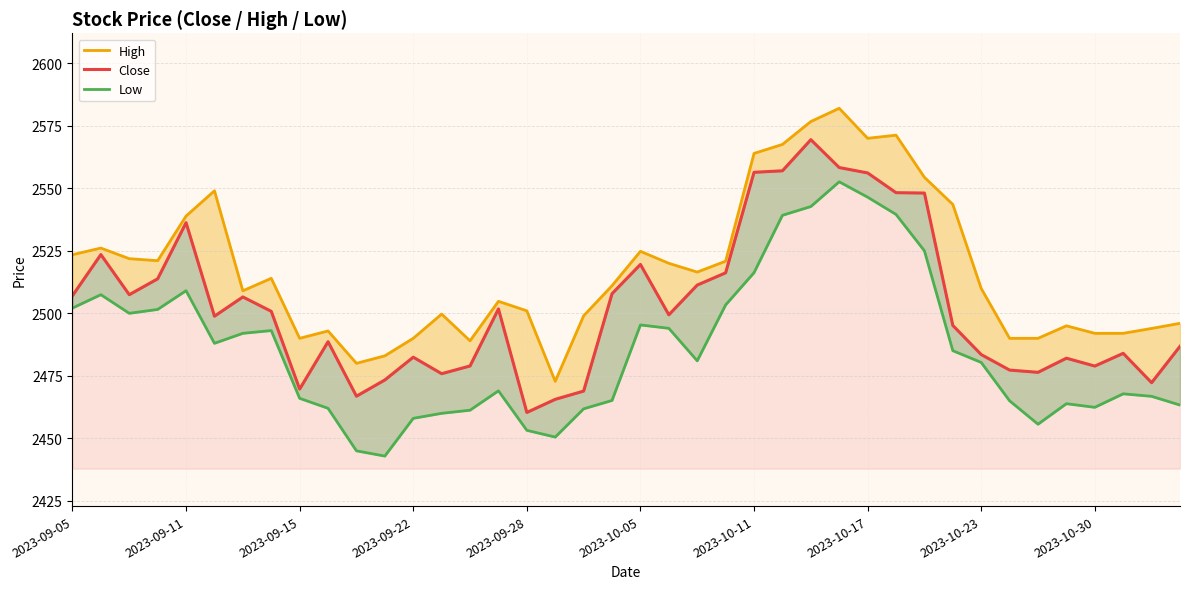

Reading left to right, extract all data points from this chart.

High: 2523.4	2526.1	2521.9	2521.1	2538.9	2549.0	2509.0	2514.0	2490.0	2492.9	2480.0	2483.0	2490.0	2499.7	2489.0	2504.8	2501.0	2472.8	2499.0	2511.1	2524.8	2520.0	2516.5	2520.9	2563.9	2567.6	2576.7	2582.0	2570.0	2571.2	2554.4	2543.6	2509.9	2490.0	2490.0	2495.0	2492.0	2492.0	2493.9	2496.0
Close: 2507.1	2523.5	2507.4	2513.8	2536.2	2498.9	2506.6	2500.8	2469.7	2488.6	2466.9	2473.4	2482.4	2475.9	2478.9	2501.8	2460.4	2465.6	2468.9	2507.9	2519.6	2499.4	2511.3	2516.2	2556.4	2557.0	2569.4	2558.3	2556.1	2548.2	2548.1	2495.1	2483.5	2477.3	2476.4	2482.1	2478.9	2484.0	2472.2	2486.8
Low: 2502.1	2507.4	2500.0	2501.6	2509.1	2488.0	2492.0	2493.1	2466.0	2462.0	2445.0	2442.9	2458.0	2460.0	2461.2	2469.0	2453.2	2450.5	2461.8	2465.1	2495.4	2494.0	2481.0	2503.4	2516.2	2539.2	2542.7	2552.6	2546.4	2539.6	2525.0	2485.1	2480.4	2465.0	2455.6	2463.9	2462.4	2467.8	2466.8	2463.3